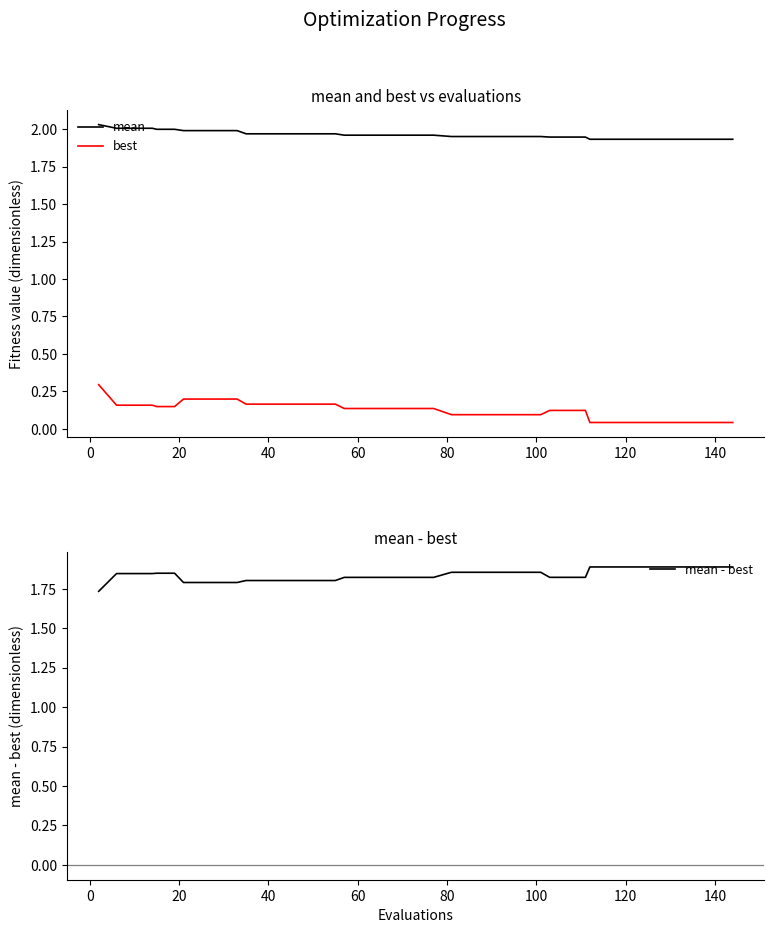

True or false: best and mean intersect in this chart.

False